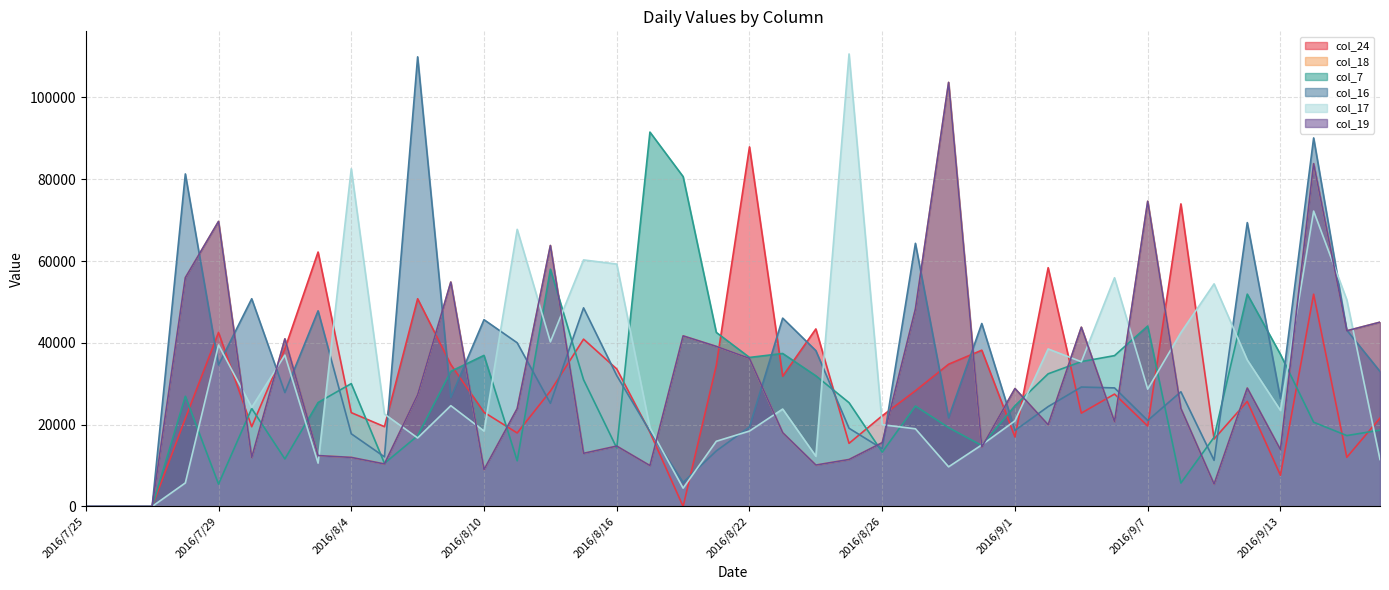

Between 2016/8/1 and 2016/8/22, which series saw the biggest shift?

24